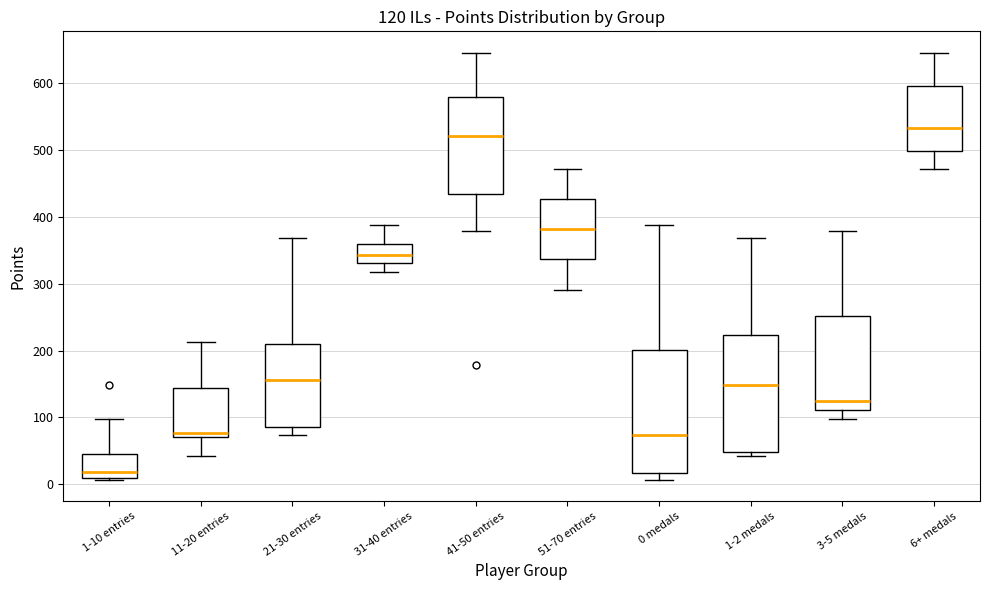

Which box's median line is the lowest?

1-10 entries